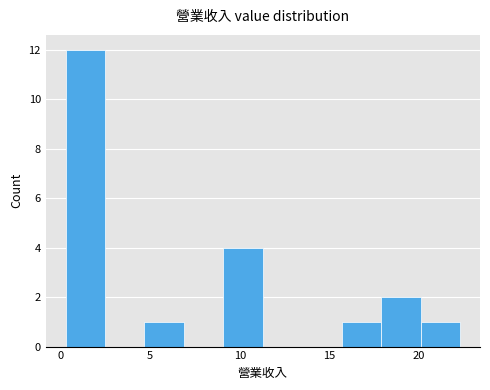

How tall is the bar that spans 20.0 to 22.5 on the x-axis? Neither the bar edges nor the heights are printed on the chart, so give them approximately, as read against the axes.

1